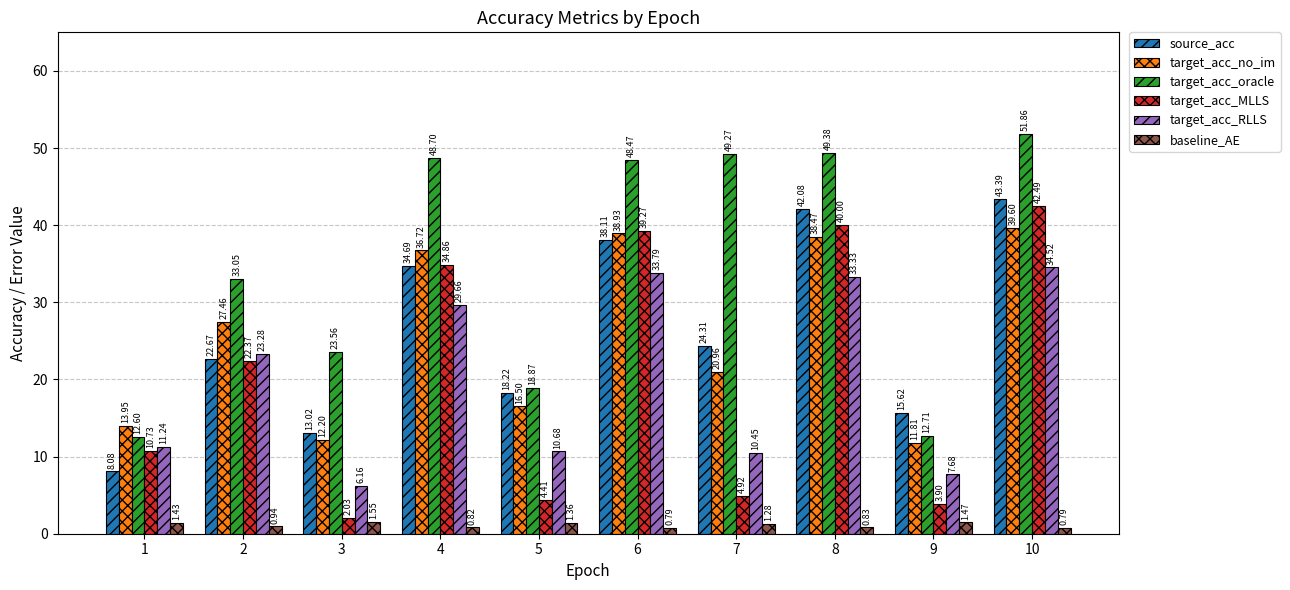

Is the value of source_acc at 6 greater than the value of target_acc_MLLS at 7?

Yes